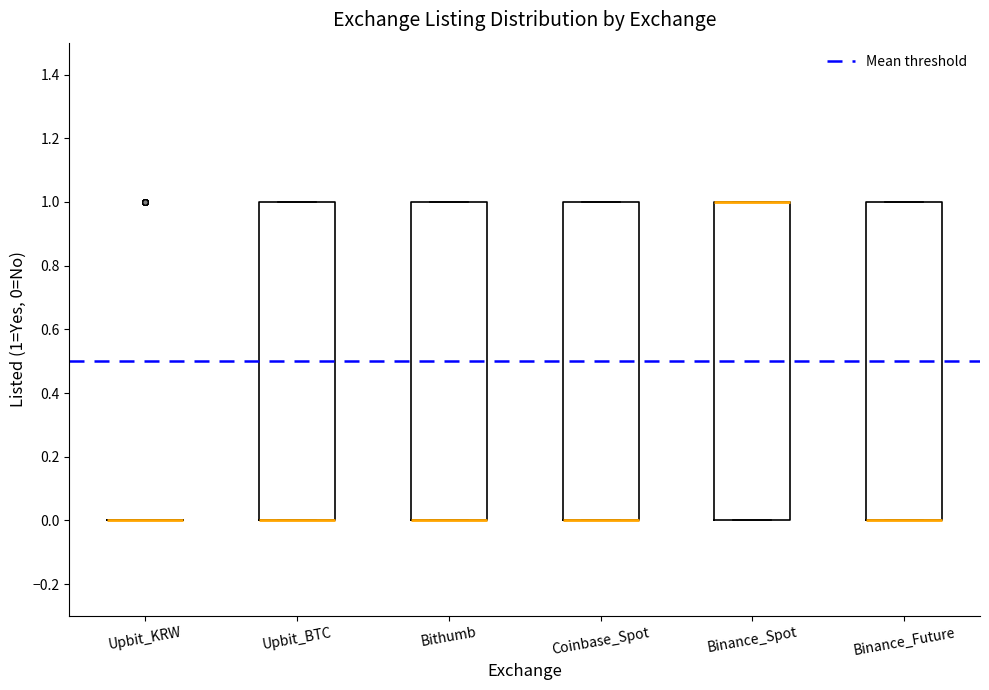

Reading left to right, read every box against the y-axis: the position of its median line, the range the box covers, and the ends of its whiskers. The values are not printed on the chart, so give them approximately, as read against the axis.

Upbit_KRW: box collapsed to a line at 0, whiskers 0 to 0
Upbit_BTC: median 0 (drawn on the box's lower edge), box 0 to 1, whiskers 0 to 1
Bithumb: median 0 (drawn on the box's lower edge), box 0 to 1, whiskers 0 to 1
Coinbase_Spot: median 0 (drawn on the box's lower edge), box 0 to 1, whiskers 0 to 1
Binance_Spot: median 1 (drawn on the box's upper edge), box 0 to 1, whiskers 0 to 1
Binance_Future: median 0 (drawn on the box's lower edge), box 0 to 1, whiskers 0 to 1